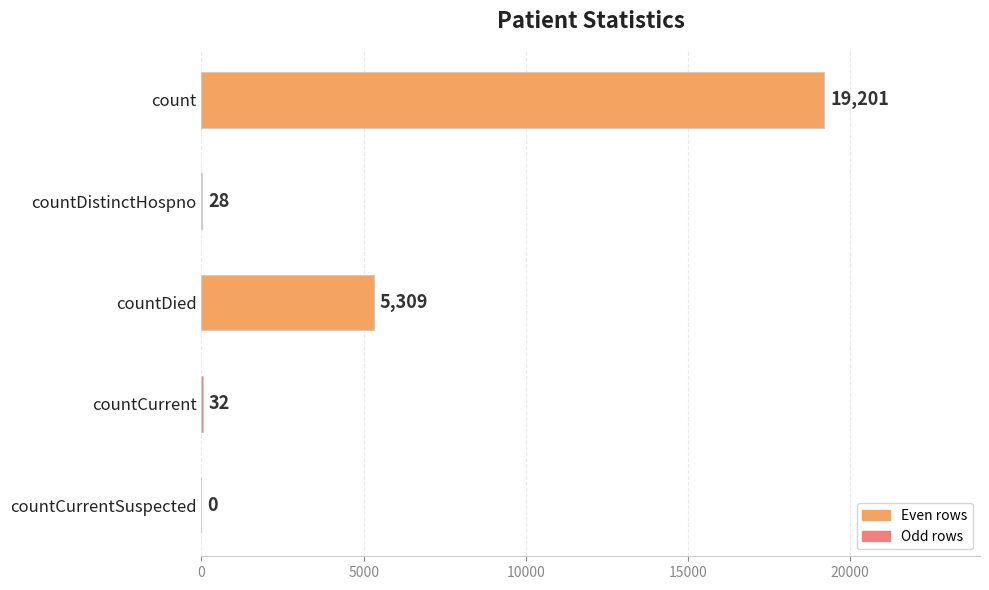

Where is the data nearest to the value 9600?

countDied